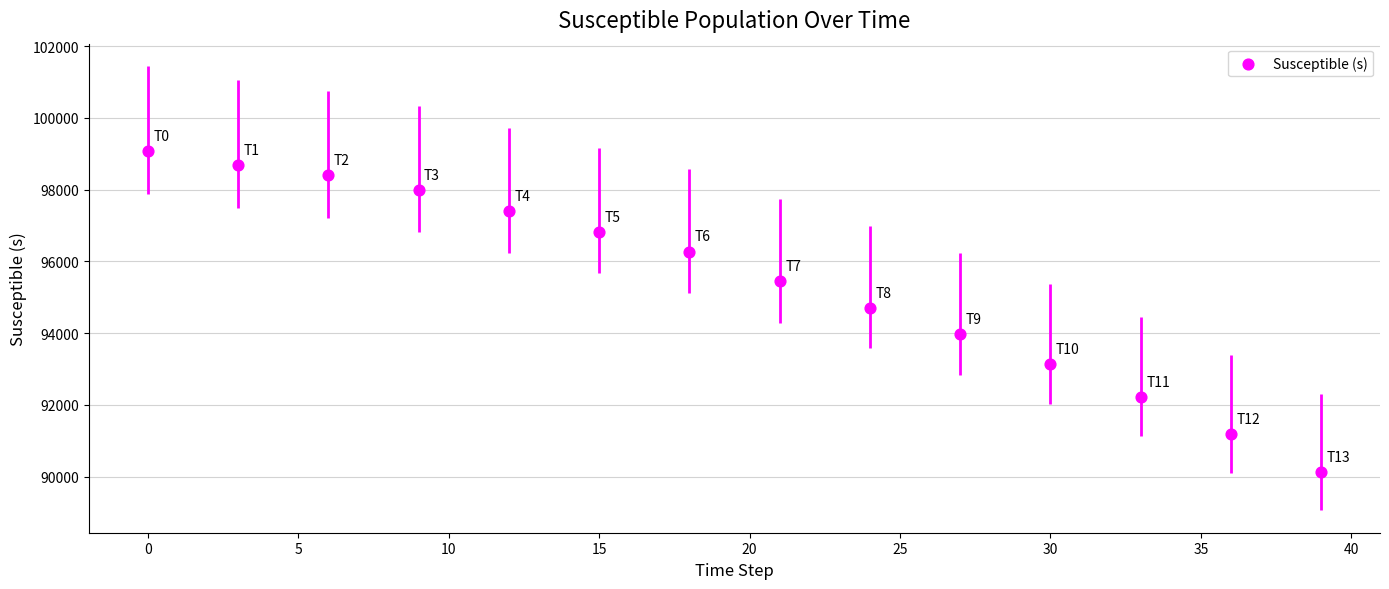

What is the range of Y values (max minus min)?

8939